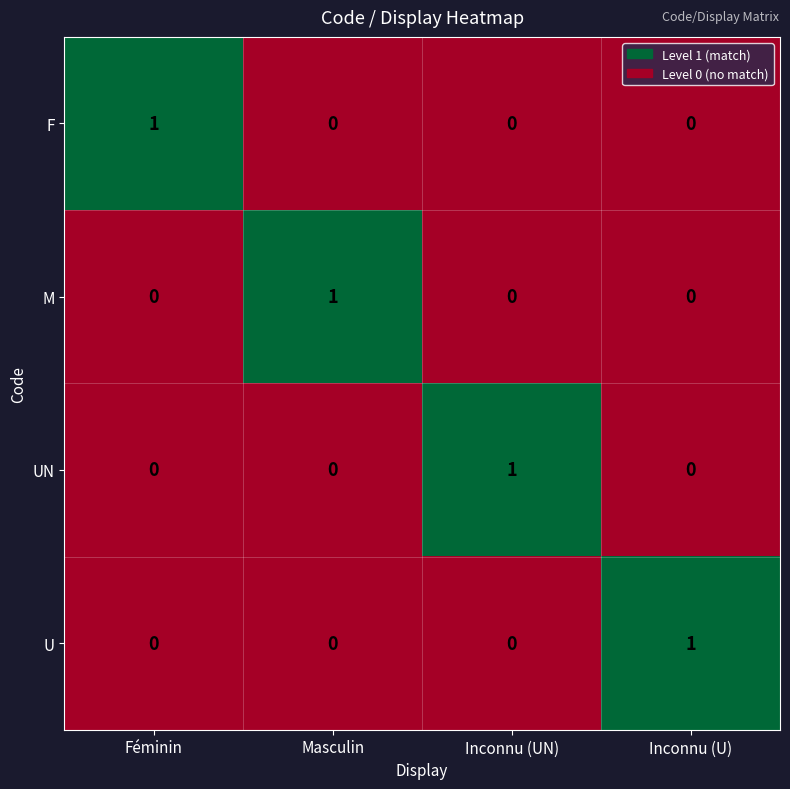

True or false: F has a value of 1 at Féminin.

True